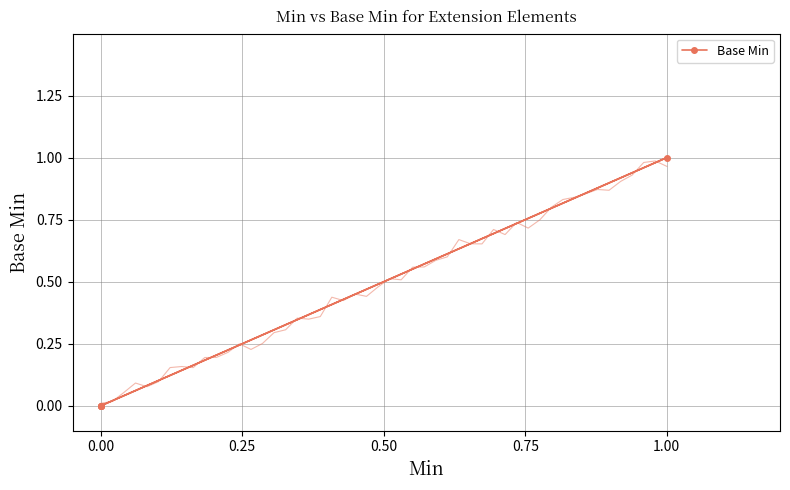

What is the difference between the maximum and minimum values?

1